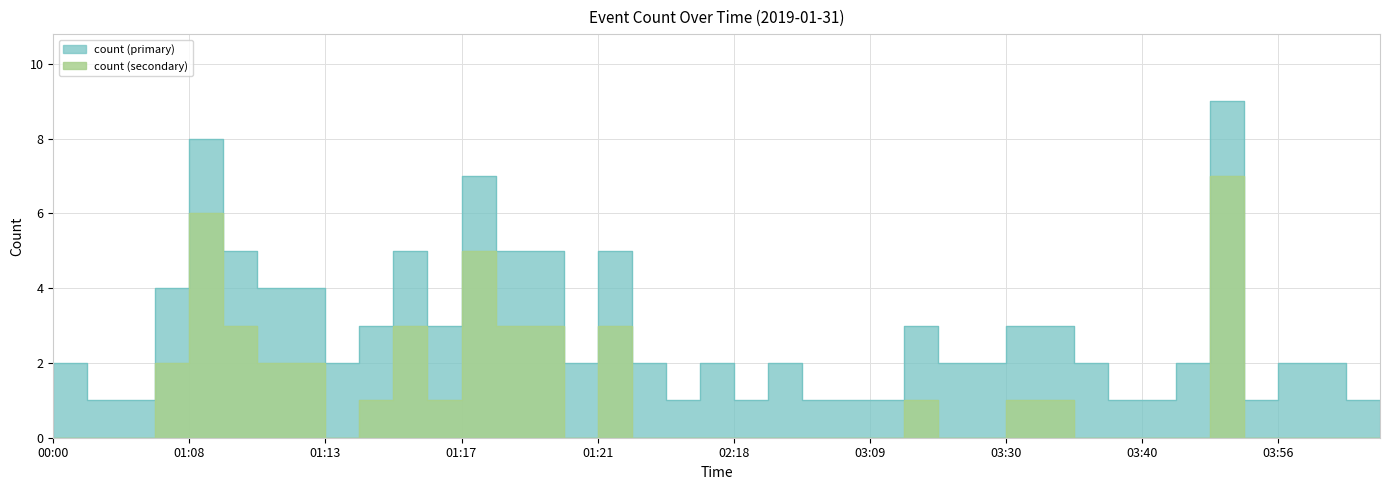

At which category does the data reach its first local valley?

01:13